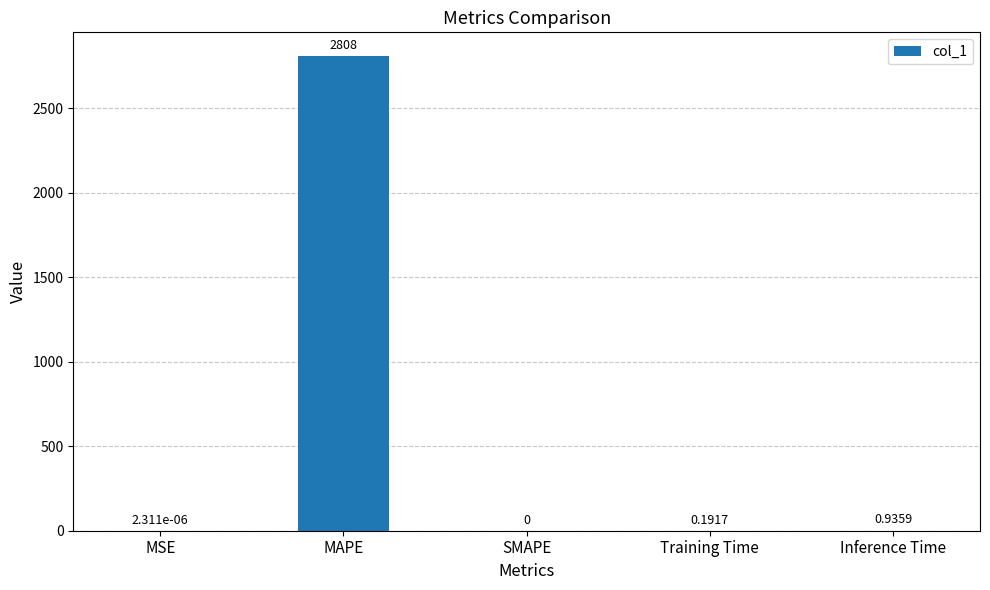

Where is the data nearest to the value 1404?

Inference Time